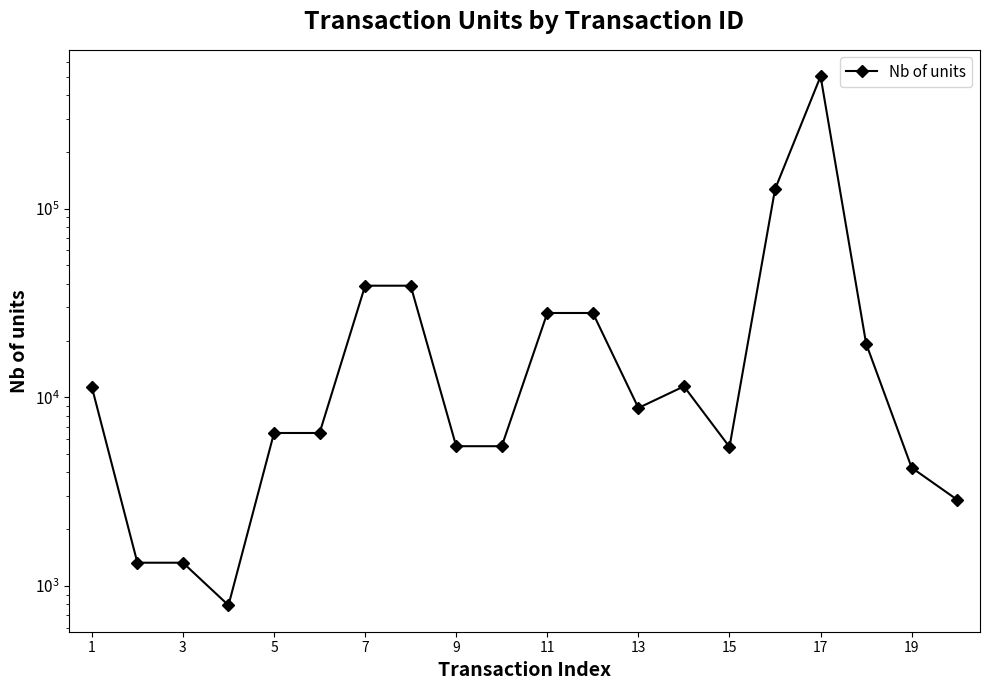

How many lines are shown in the chart?

1